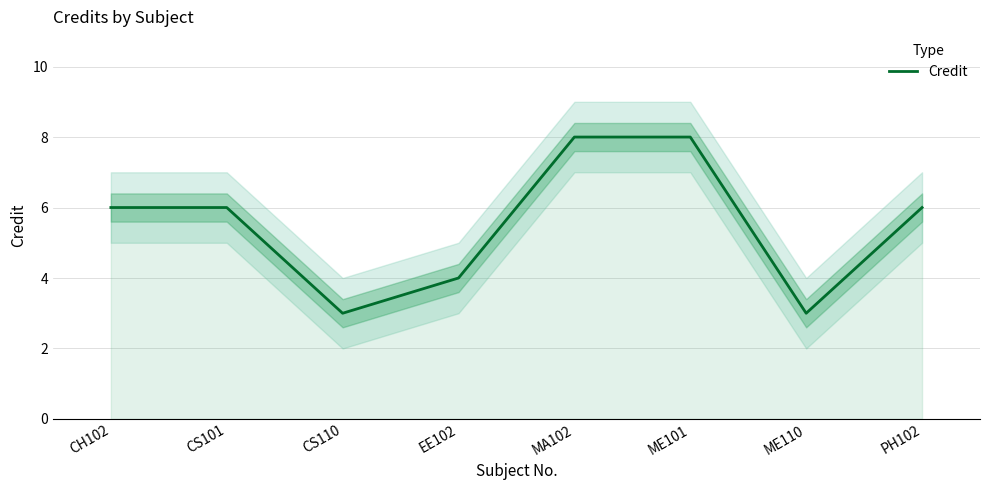

Count the values in the range 4 to 8.

6